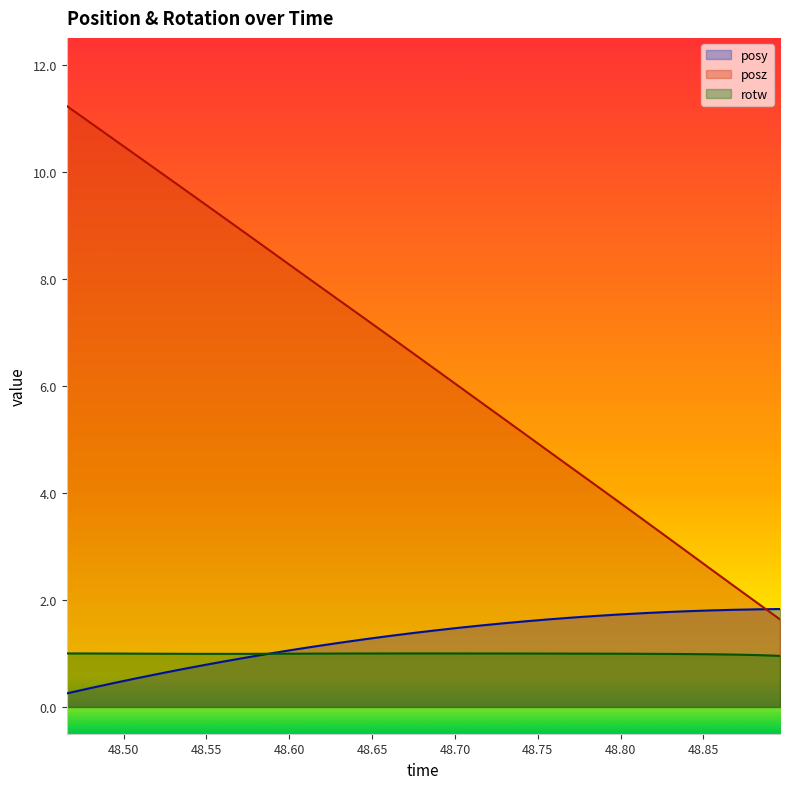

What is the label of the 13th point from the left?

48.63196